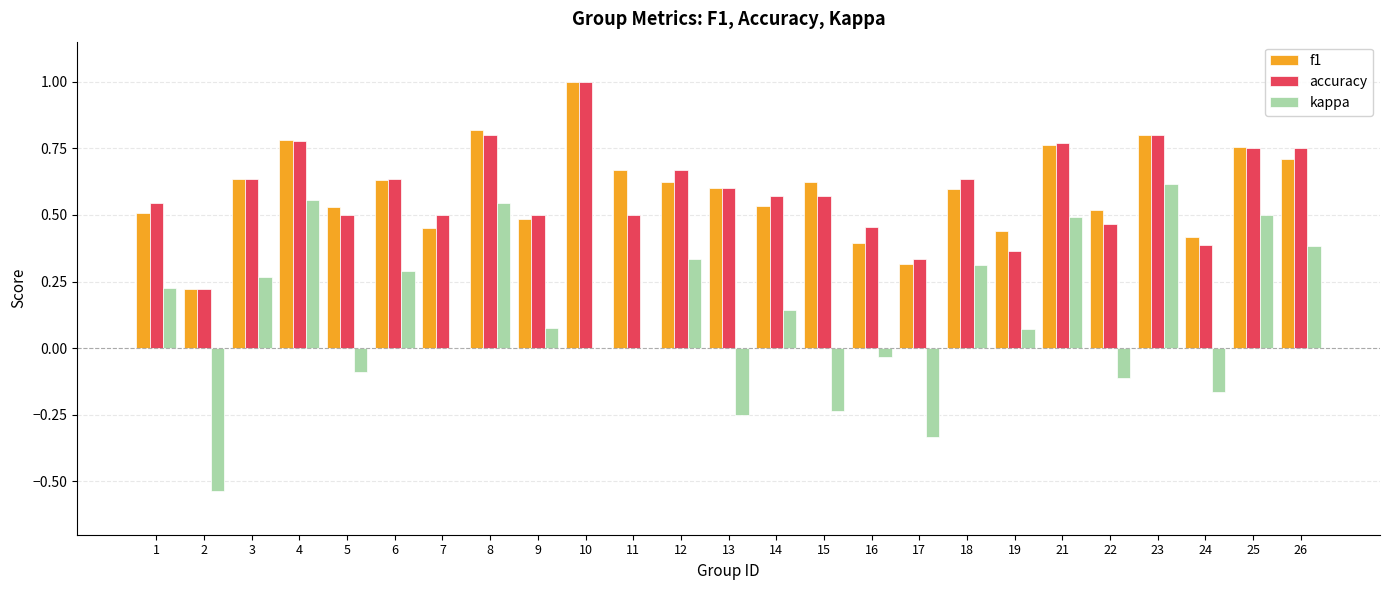

At which label does accuracy reach its peak?

10